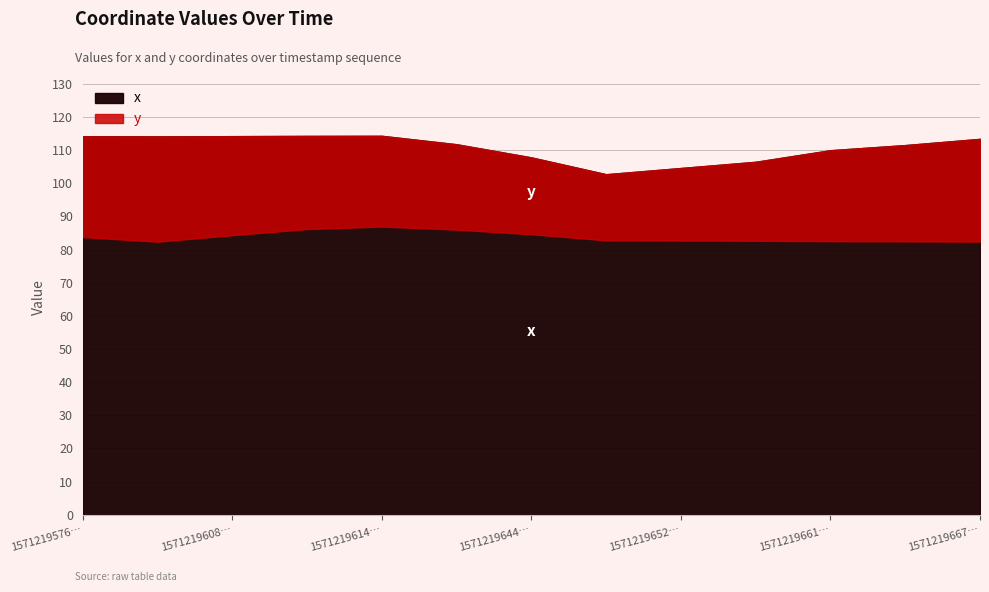

Rank the categories by x value from highest to lowest.

1571219614897, 1571219611720, 1571219608717, 1571219576689, 1571219578637, 1571219667071, 1571219641566, 1571219663883, 1571219661259, 1571219644764, 1571219655329, 1571219652145, 1571219648962